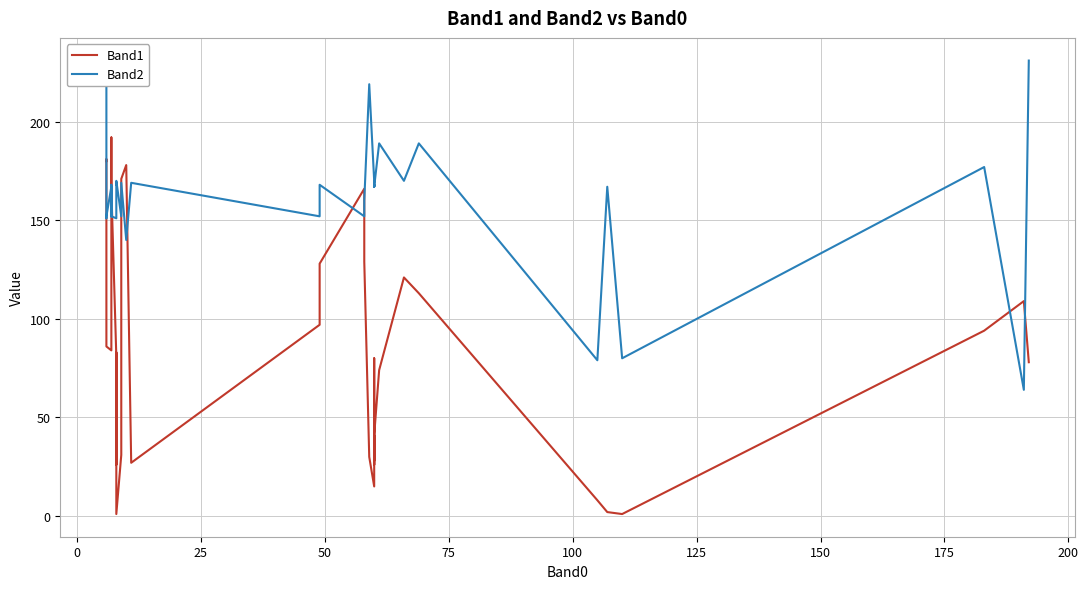

Rank the series by their average value, from lowest to highest.

Band1, Band2